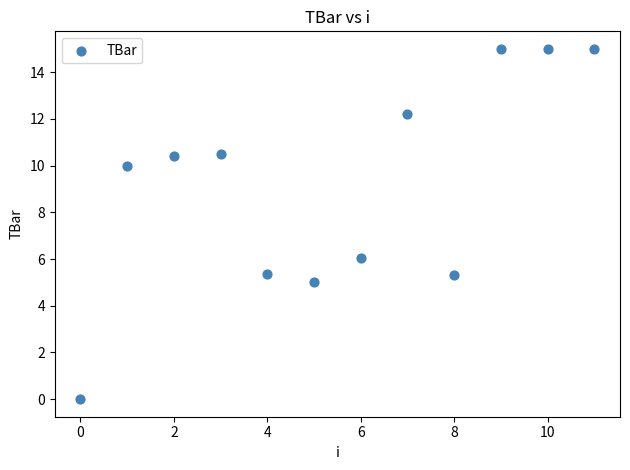

What is the average Y value?

9.2